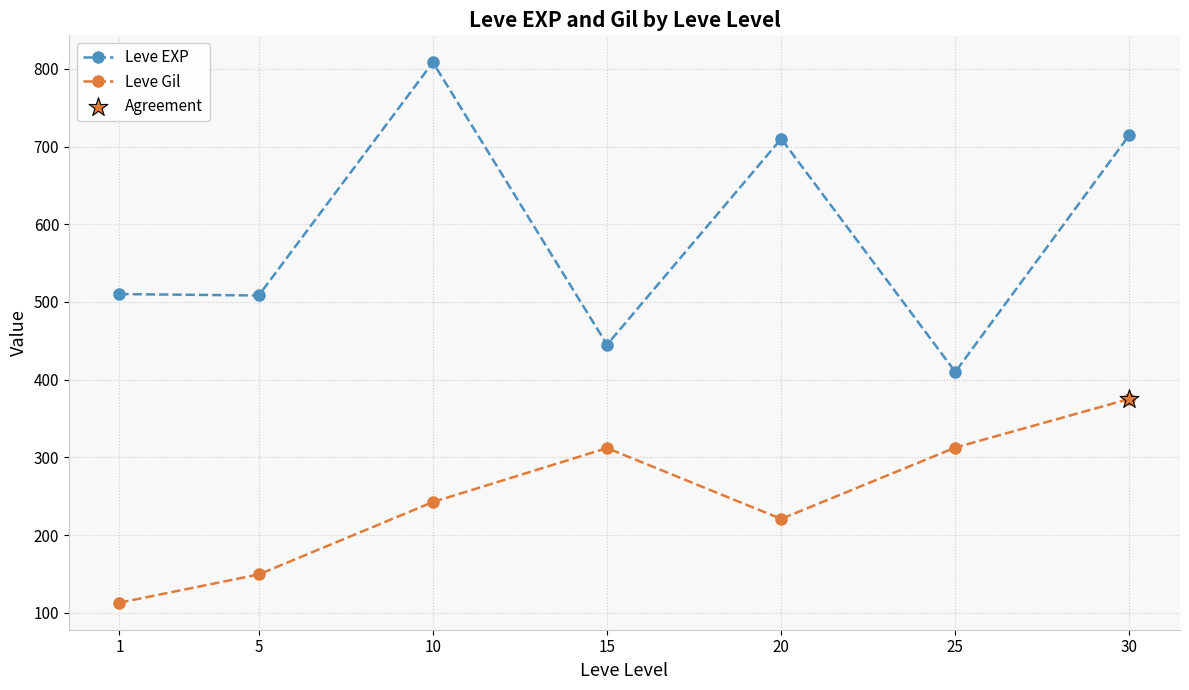

Which series changed the most between 5 and 30?

Leve Gil